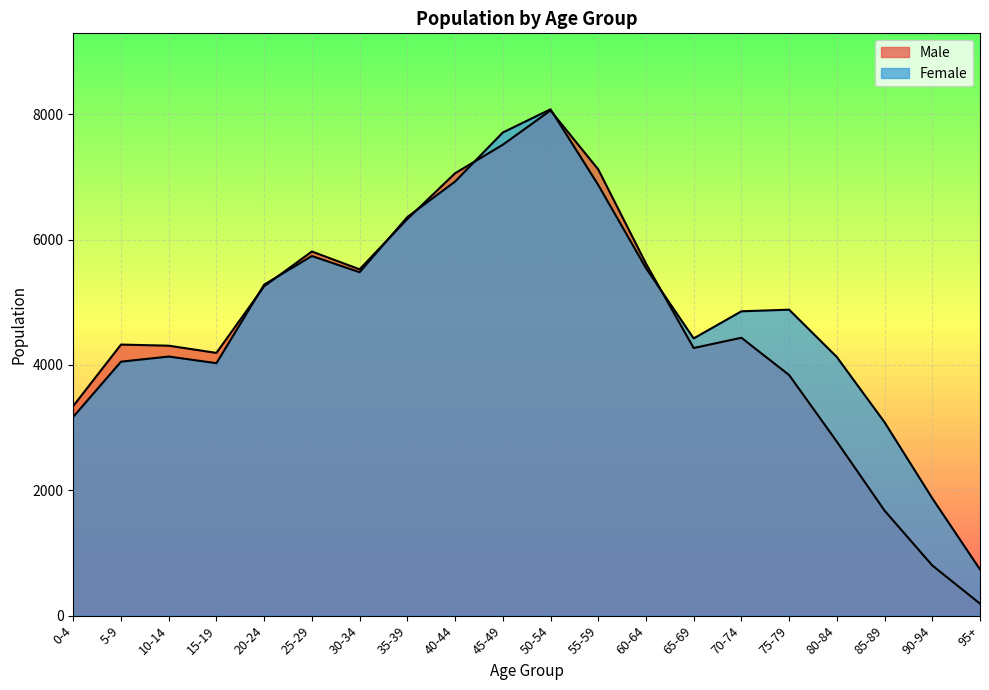

What is the smallest value displayed?

191